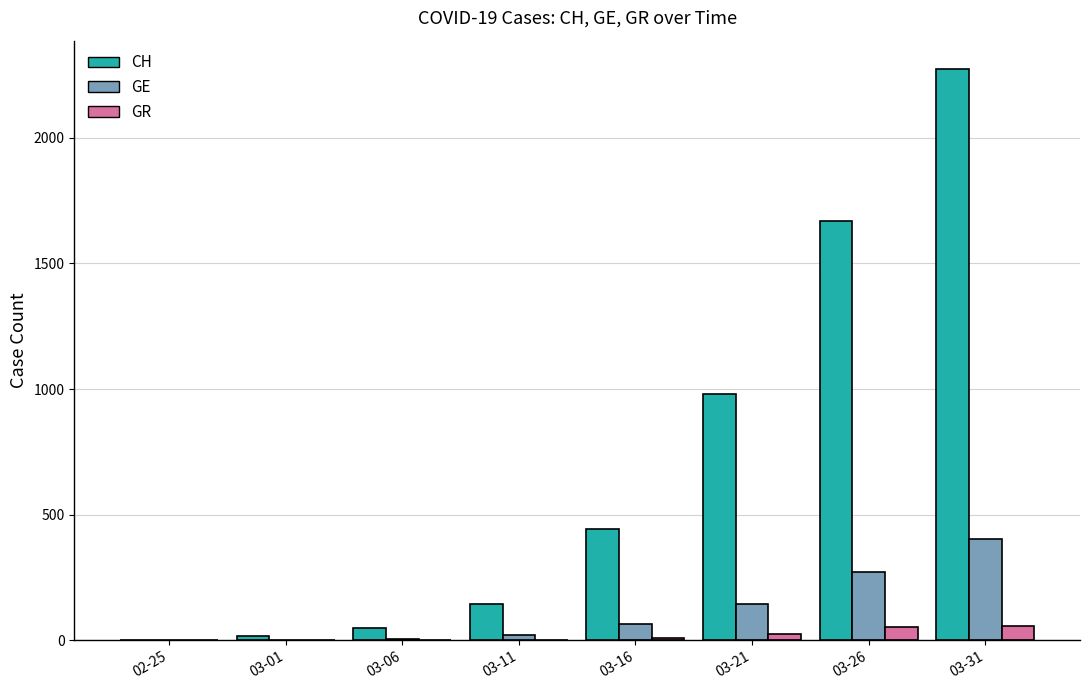

Which series has the largest total across all categories?

CH